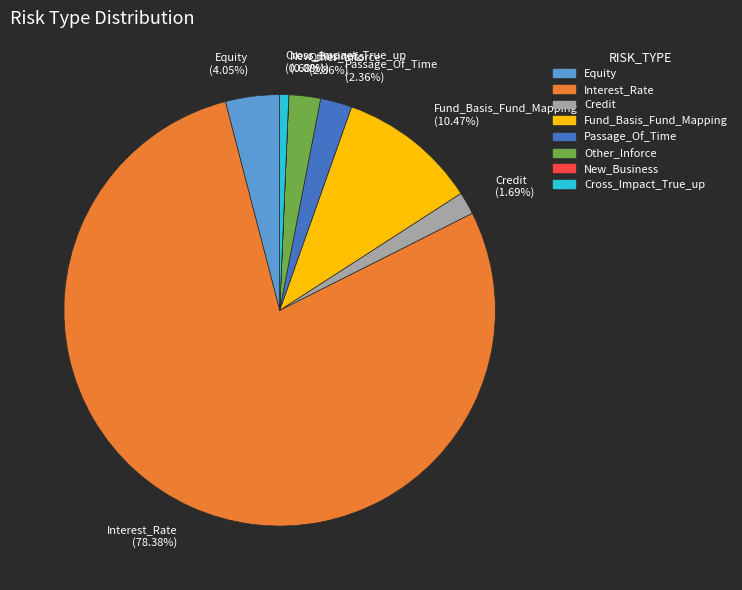

Between Credit and Interest_Rate, which is larger?

Interest_Rate